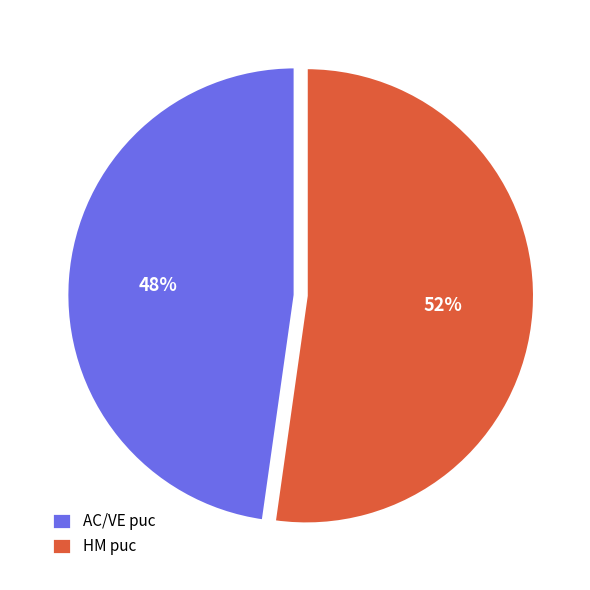

Count the number of slices in the pie.

2